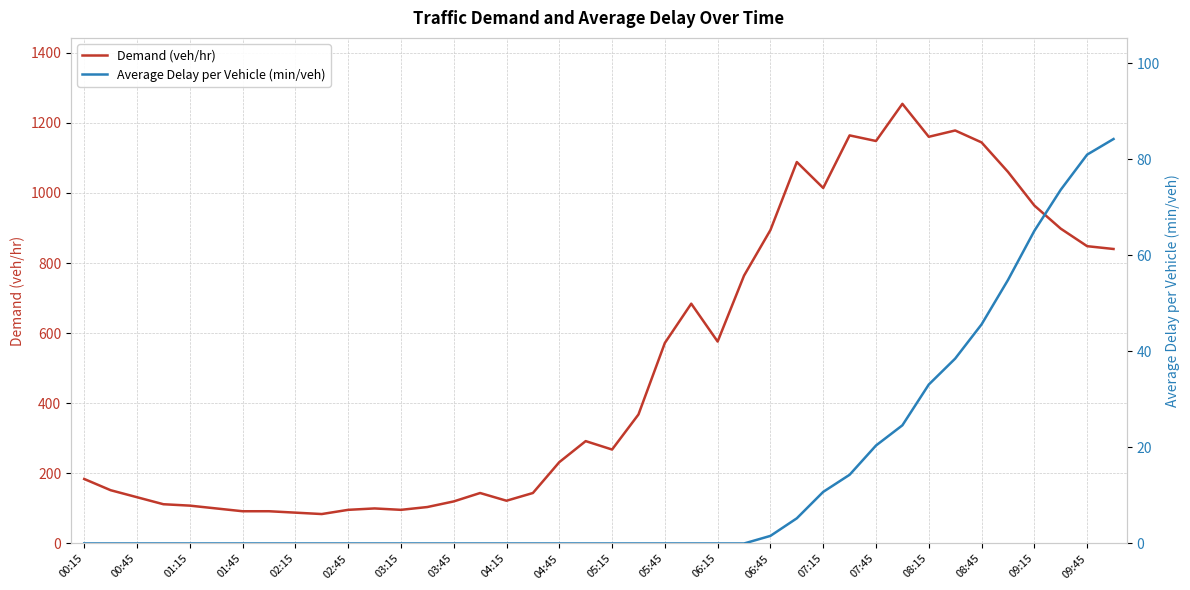

Rank the series by their maximum value, from lowest to highest.

Average Delay per Vehicle (min/veh), Demand (veh/hr)